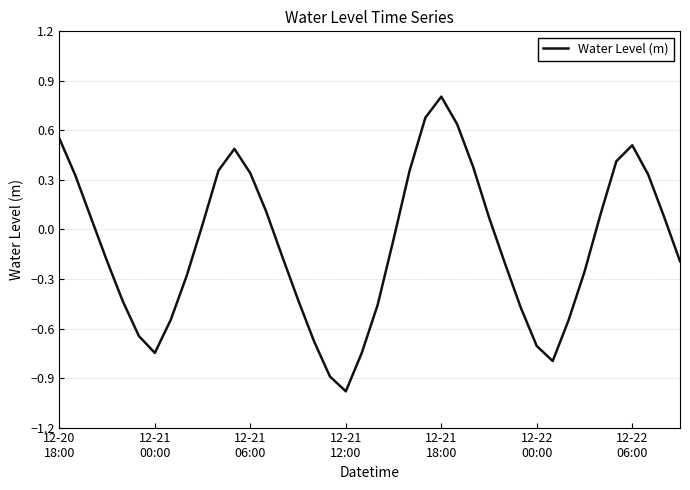

How many lines are shown in the chart?

1